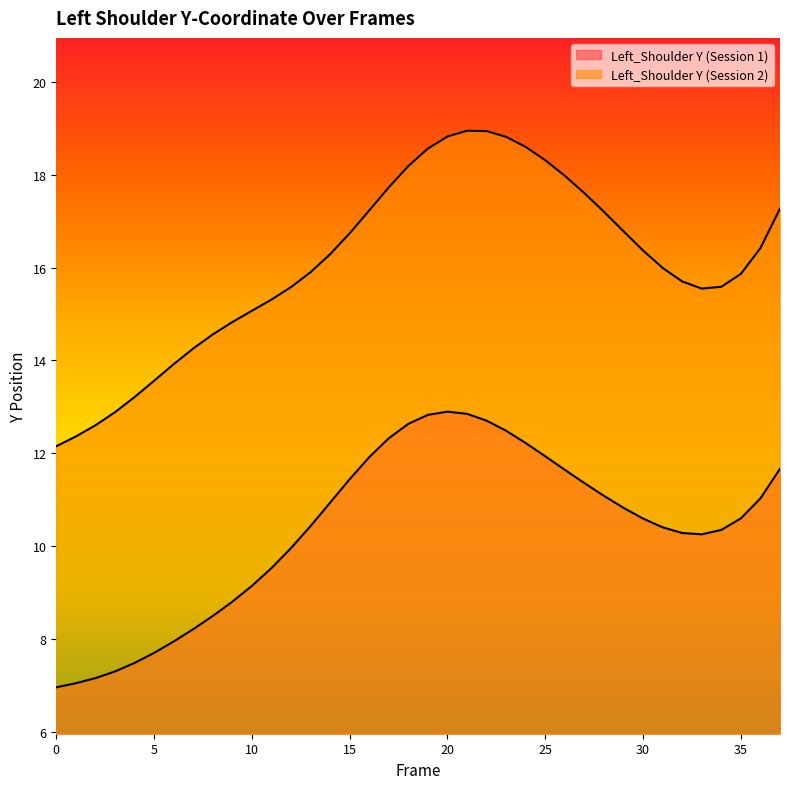

True or false: Left_Shoulder Y (Session 2) has more than 2 interior local peaks.

False